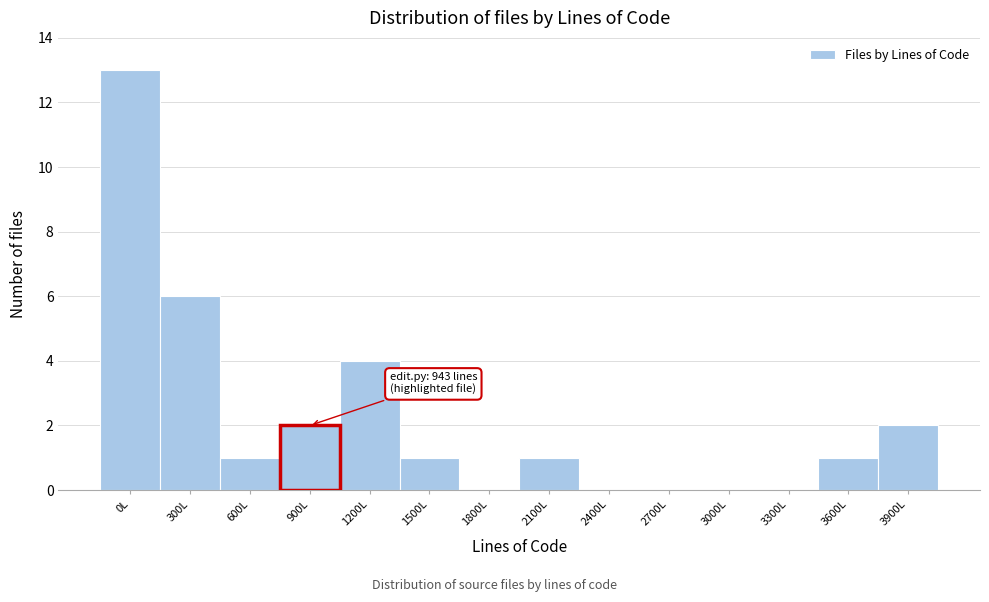

Reading left to right, transcribe all the data shown in this chart.

0L=13	300L=6	600L=1	1200L=4	1500L=1	1800L=0	2100L=1	2400L=0	2700L=0	3000L=0	3300L=0	3600L=1	3900L=2